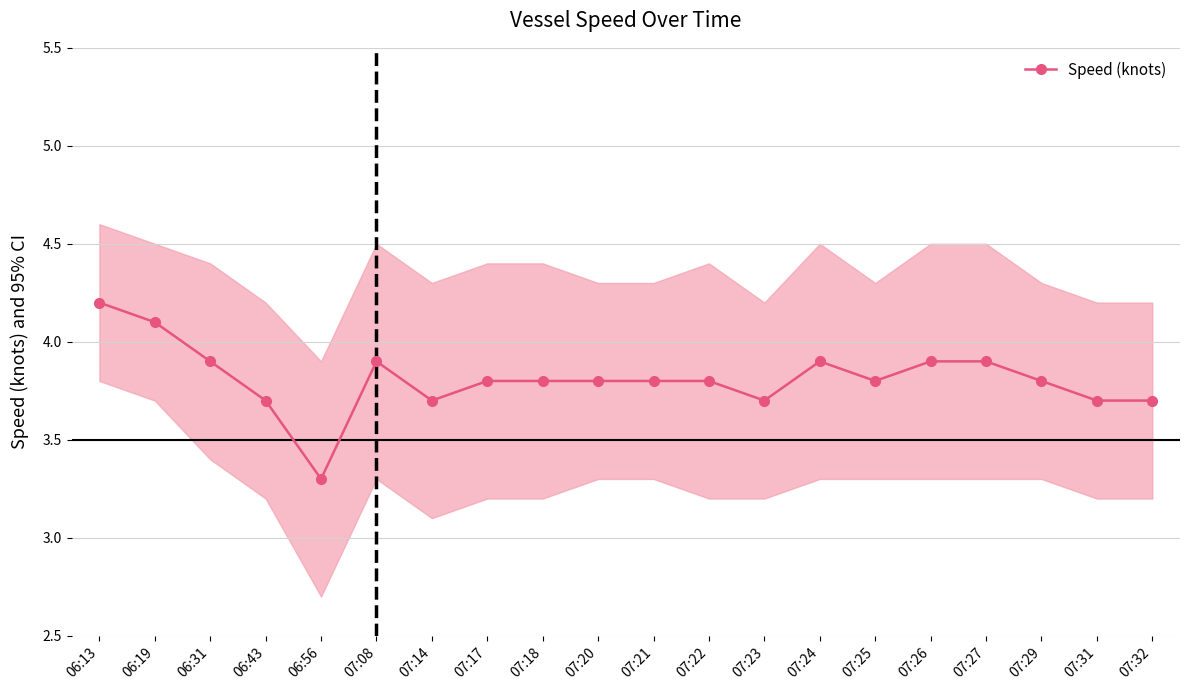

Which has a higher value, 06:13 or 07:27?

06:13